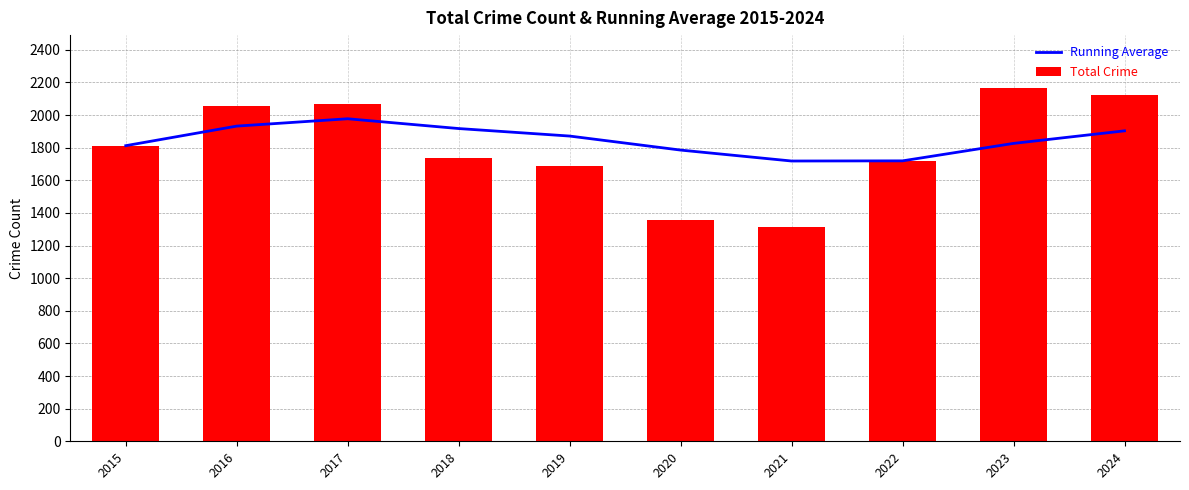

What is the difference between the Total Crime values at 2021 and 2020?

42